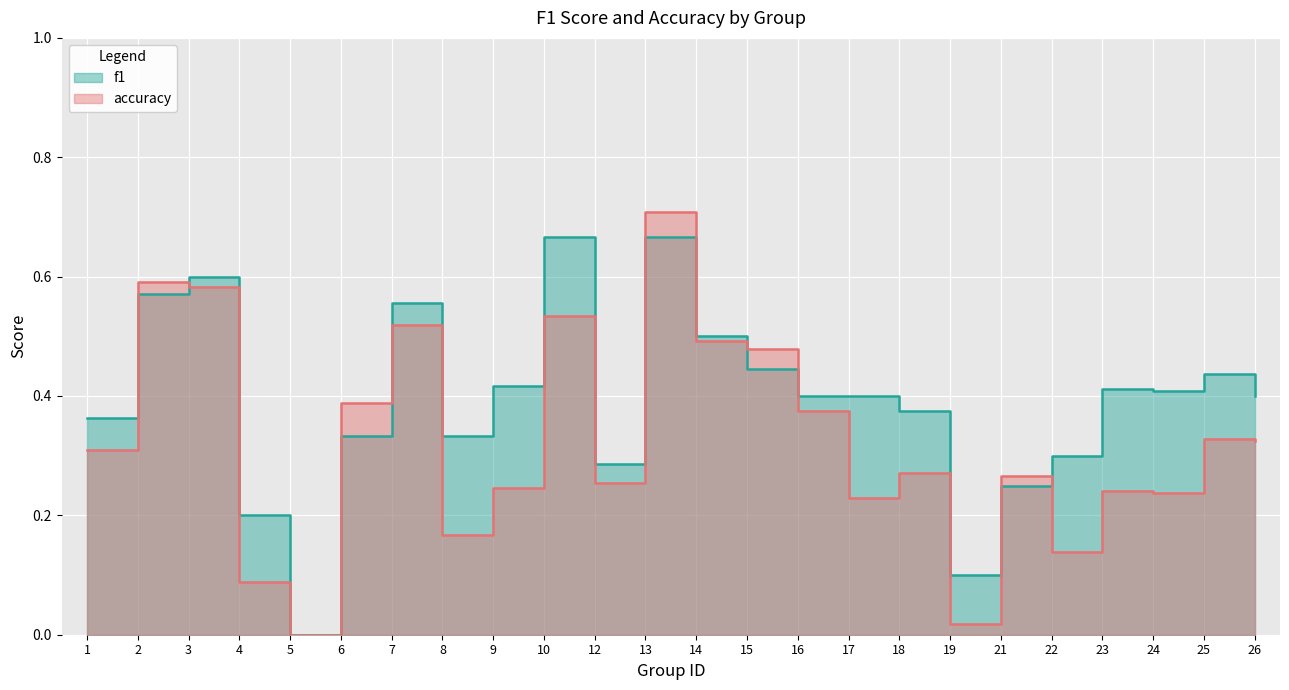

What is the value of the f1 point at the 10th from the left?

0.5